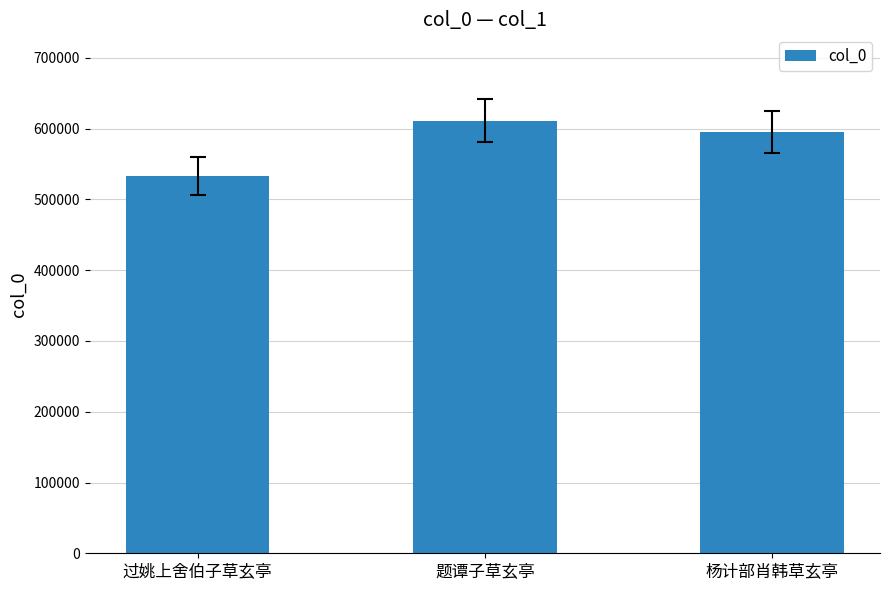

True or false: the data shows 138904 at 杨计部肖韩草玄亭.

False